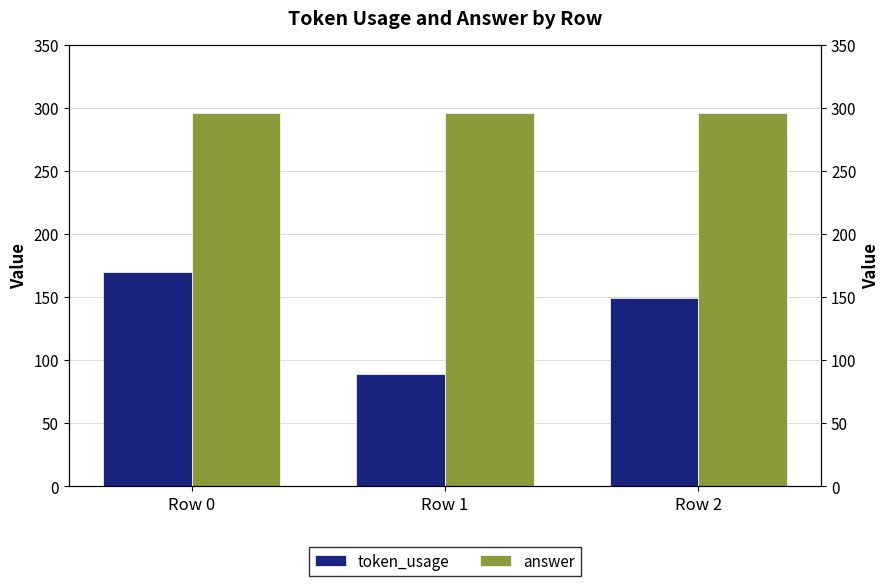

List the labels in order of answer value, smallest first.

Row 0, Row 1, Row 2